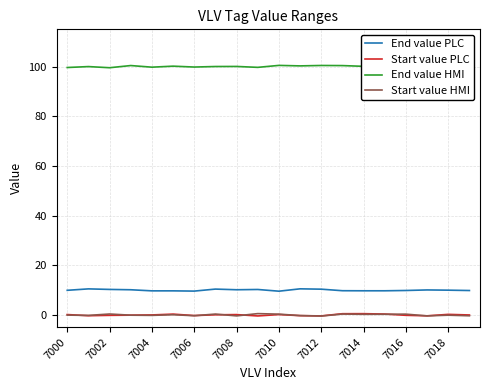

True or false: Start value PLC has more than 1 points higher than both neighbors.

True